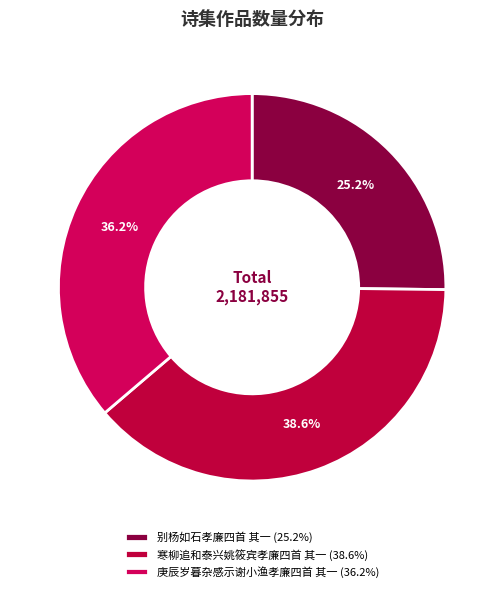

Does 寒柳追和泰兴姚筱宾孝廉四首 其一 account for over 50% of the chart?

No